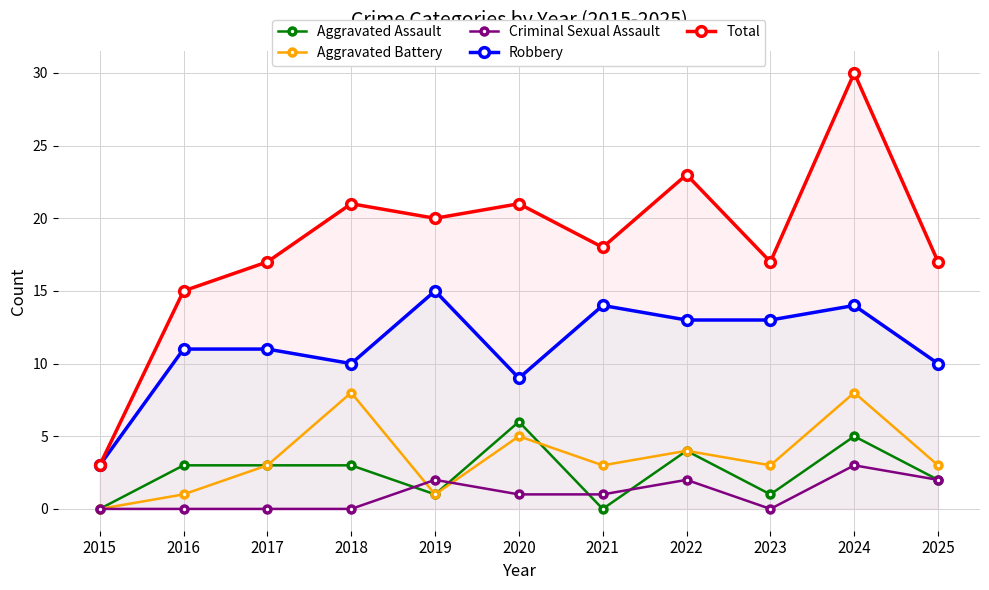

Does the chart have visible grid lines?

Yes